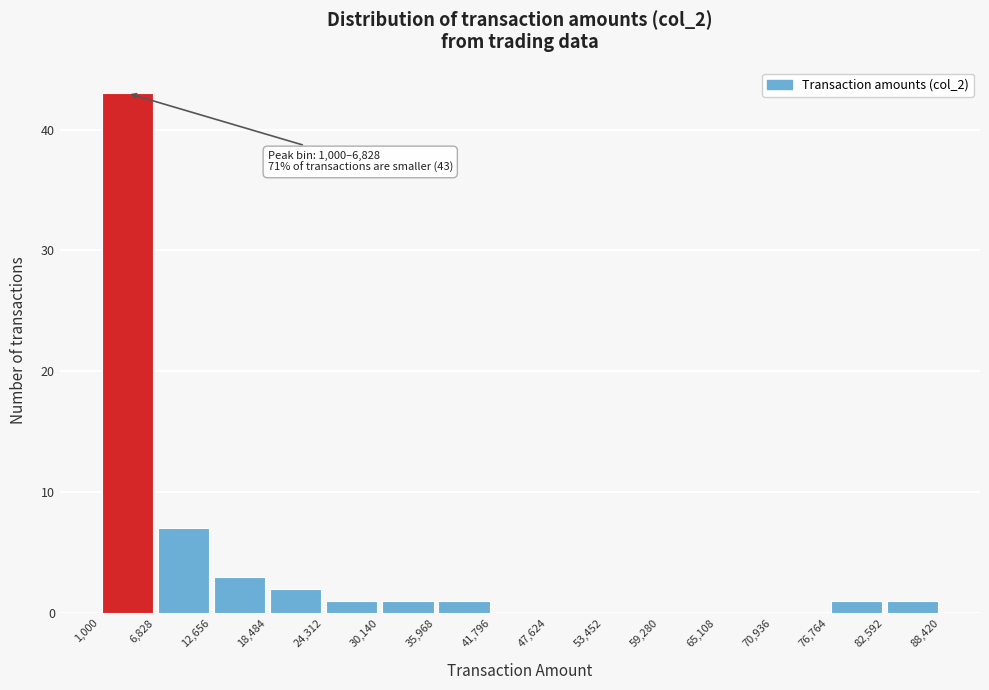

Which range on the x-axis has the tallest bar?

1,000 to 6,828